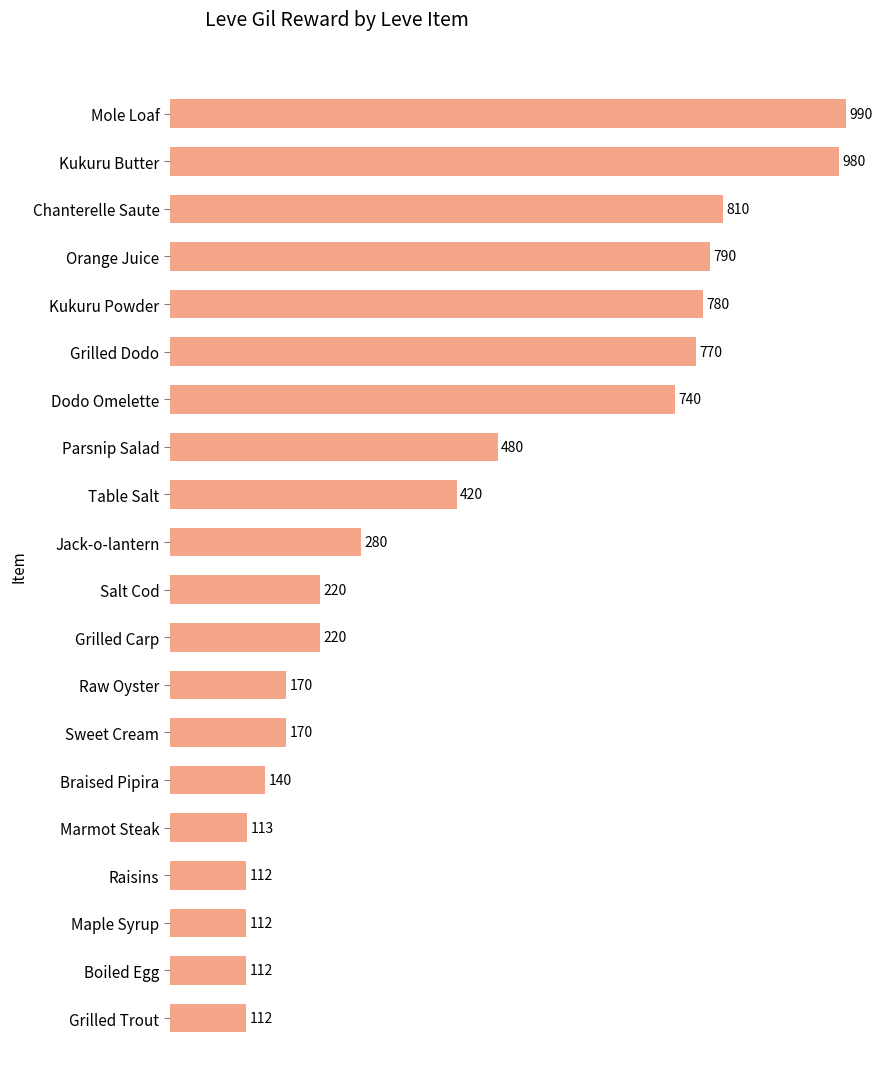

Which has a higher value, Table Salt or Salt Cod?

Table Salt